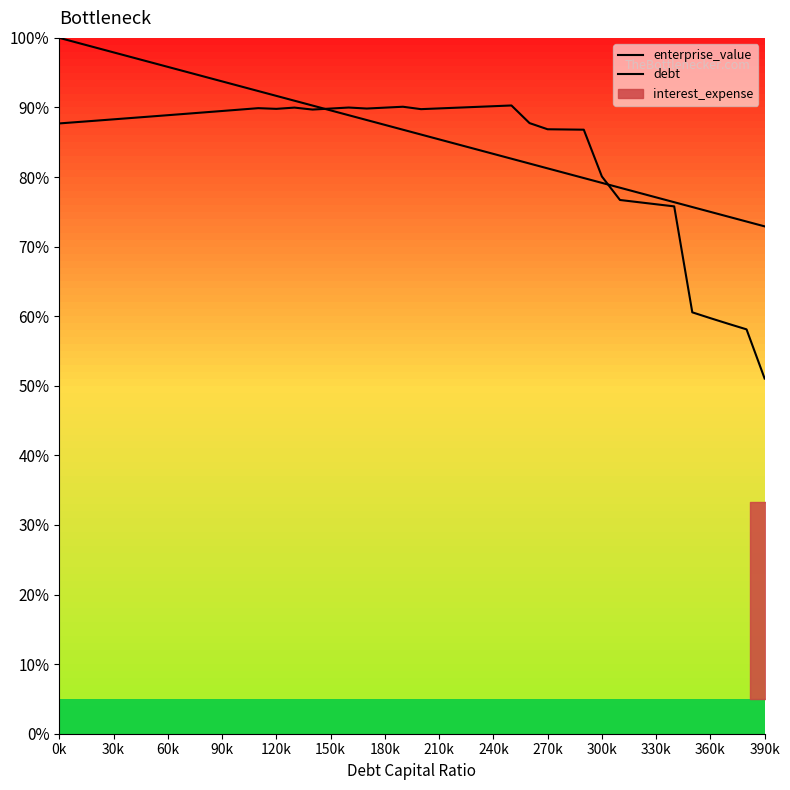

What position from the left is 0k?

1